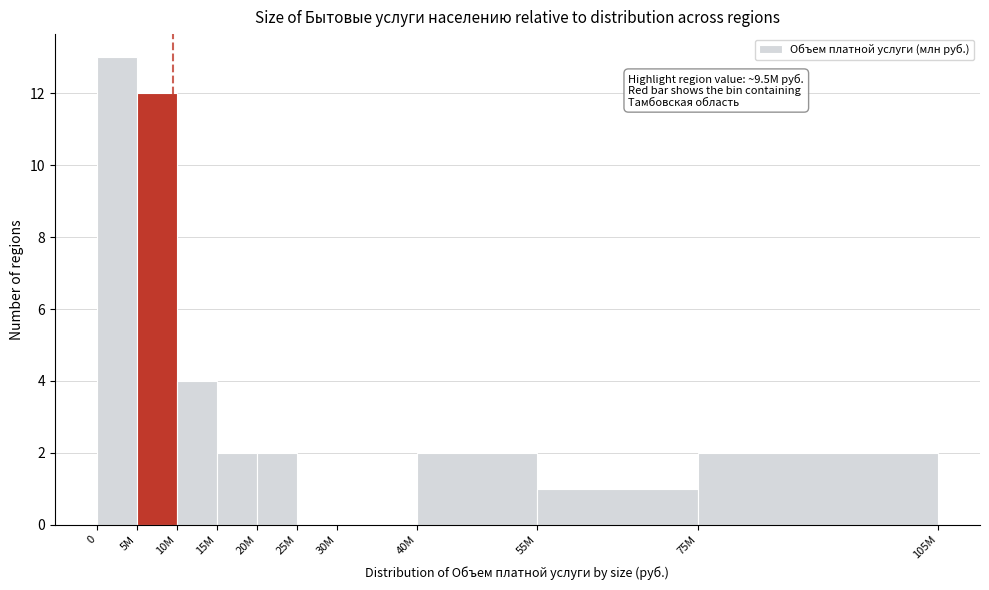

Reading right to left, what are all the values shown in this chart?

75M=2	55M=1	40M=2	30M=0	25M=0	20M=2	15M=2	10M=4	5M=12	0=13